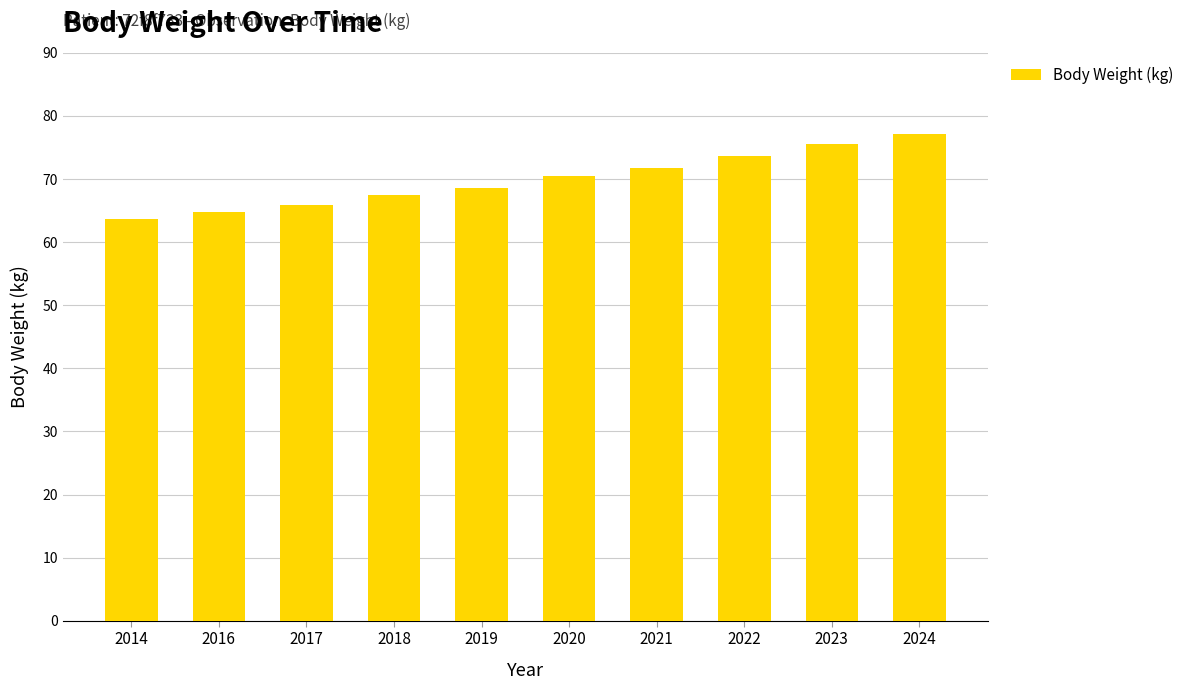

Approximately how many times larger is the value at 2020 compared to 2018?

1.0